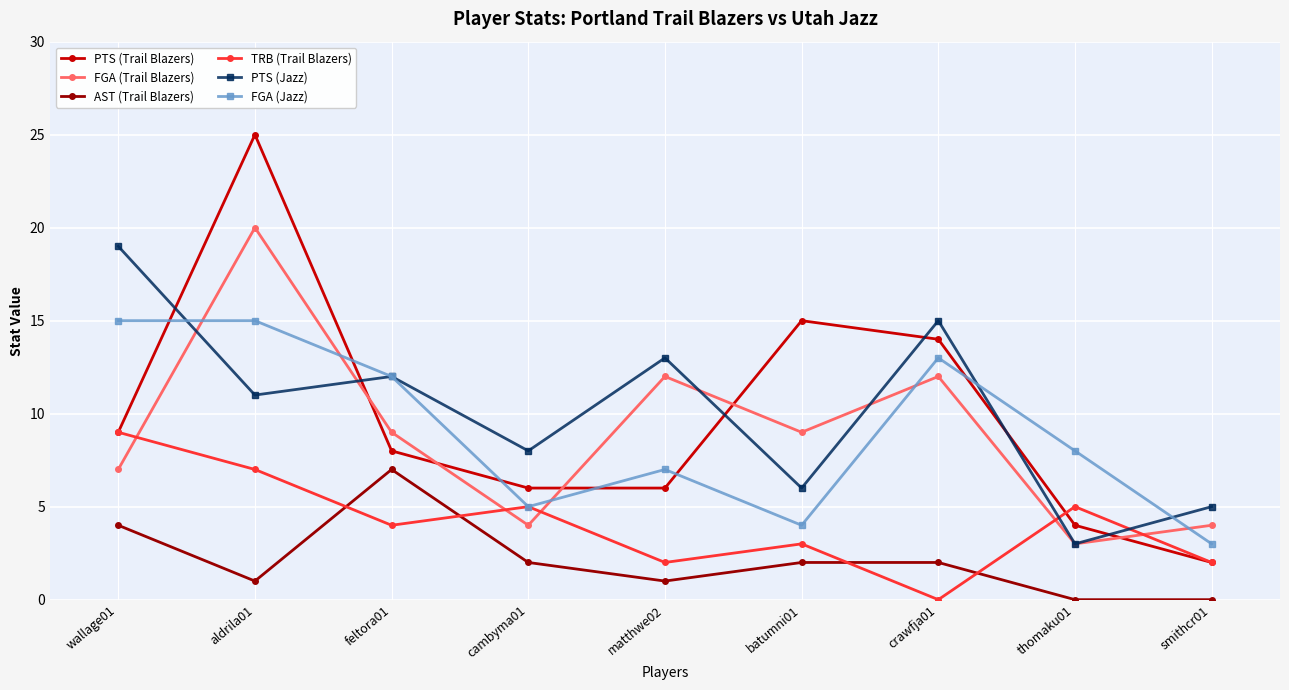

What is the total value across all series at feltora01?

52